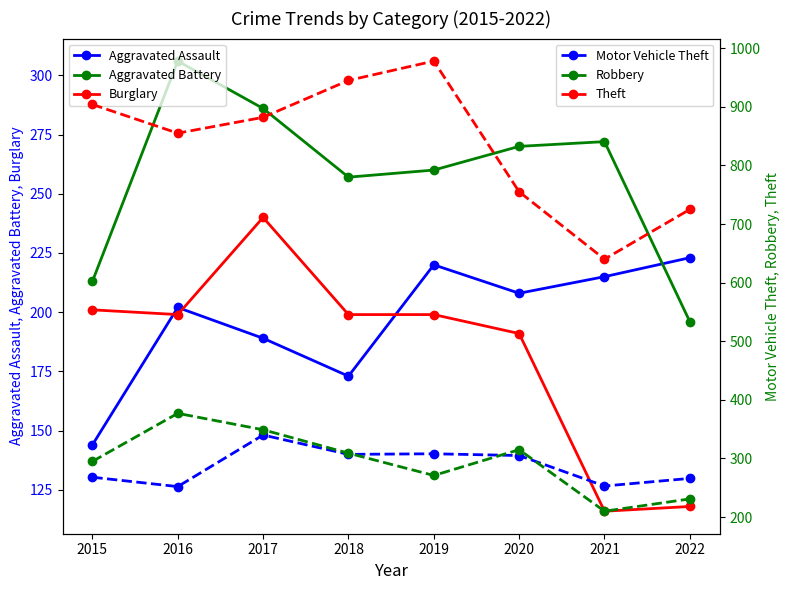

At which category does Aggravated Assault reach its first local peak?

2016